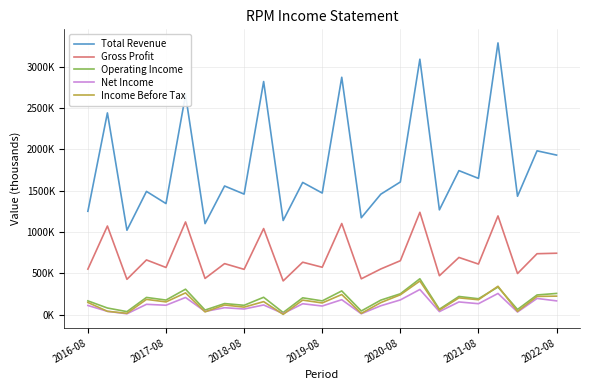

What are all the series names shown in the legend?

Total Revenue, Gross Profit, Operating Income, Net Income, Income Before Tax